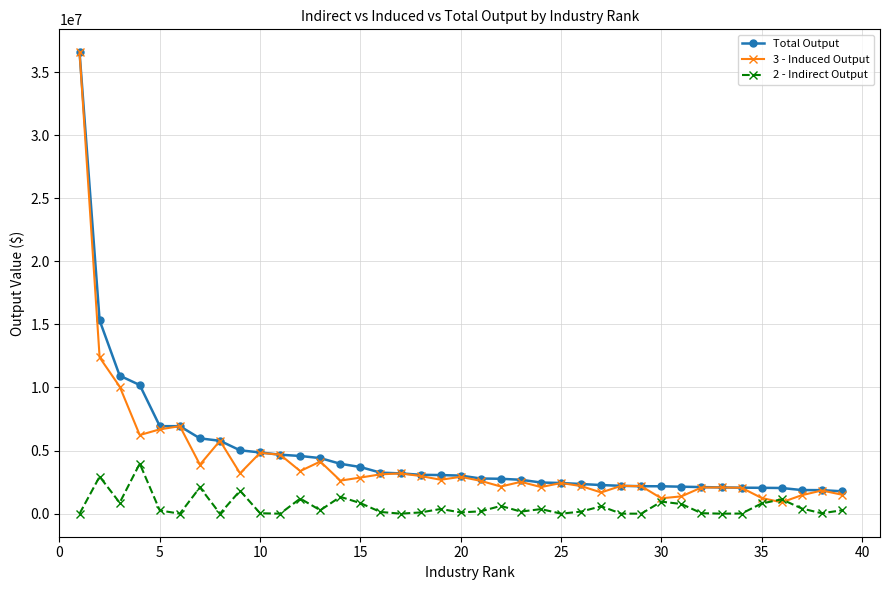

What is the value of the 3 - Induced Output point at the 33rd from the left?

2079511.8